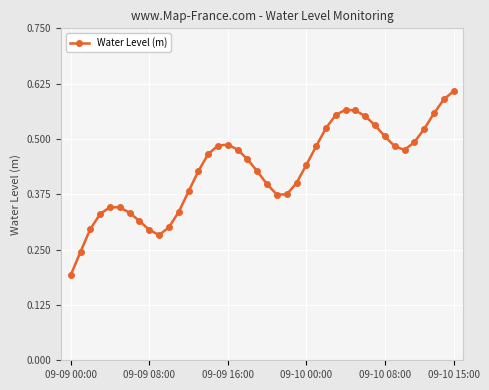

True or false: there are more than 0 points higher than both neighbors.

True